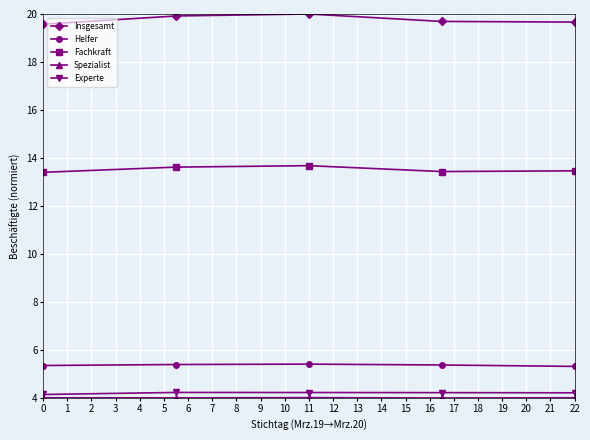

What is the average value of the Helfer series?

5.4